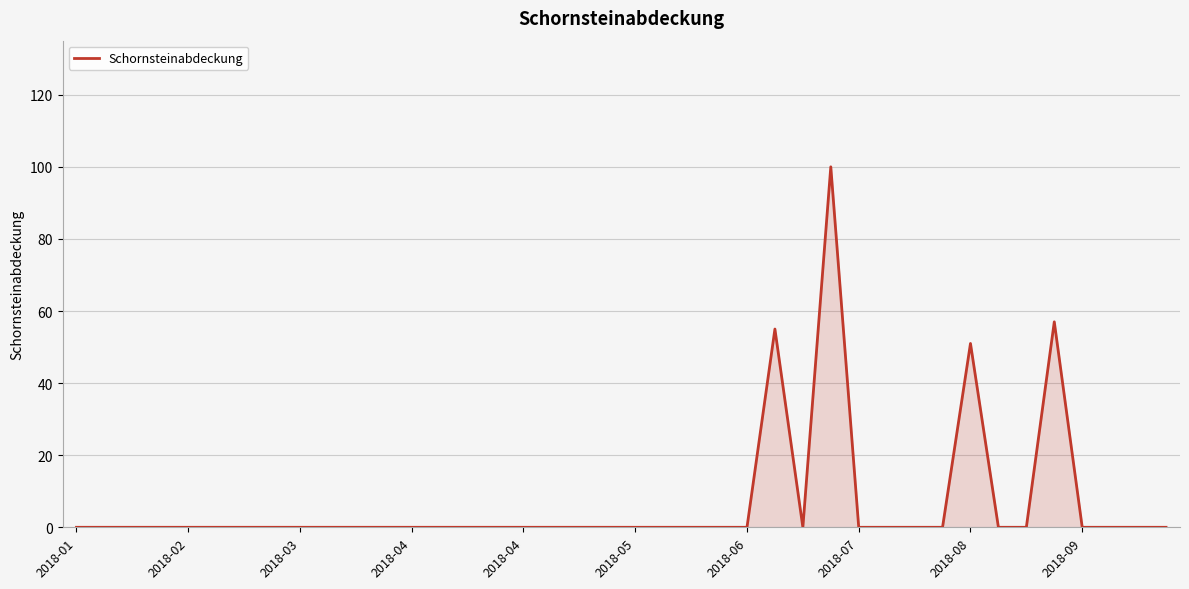

How many distinct data groups are displayed?

1